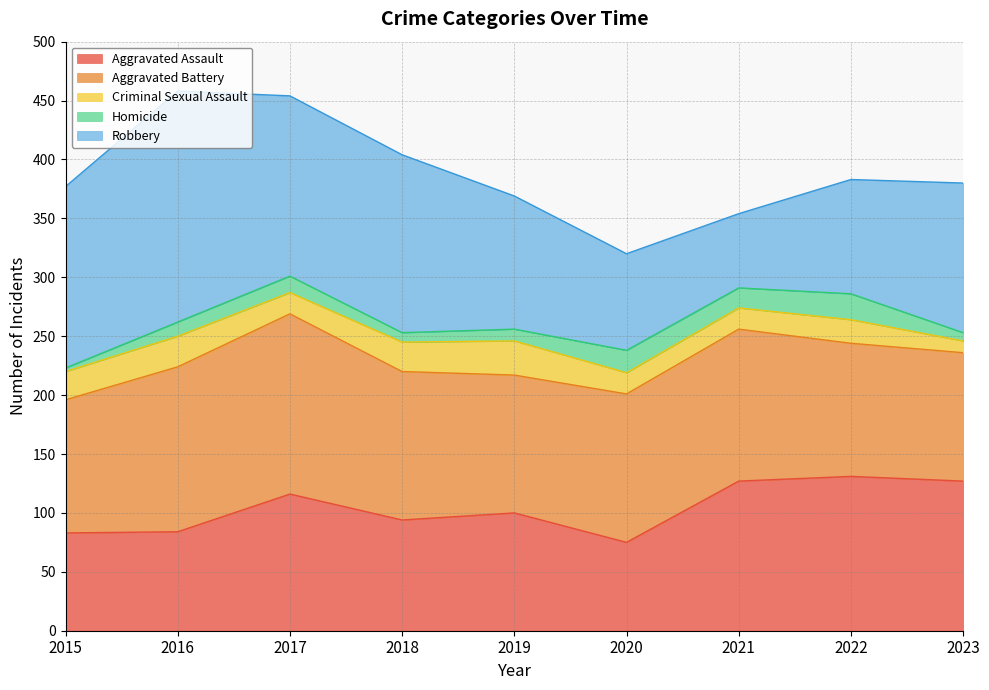

At which label is Robbery closest to 129?

2023